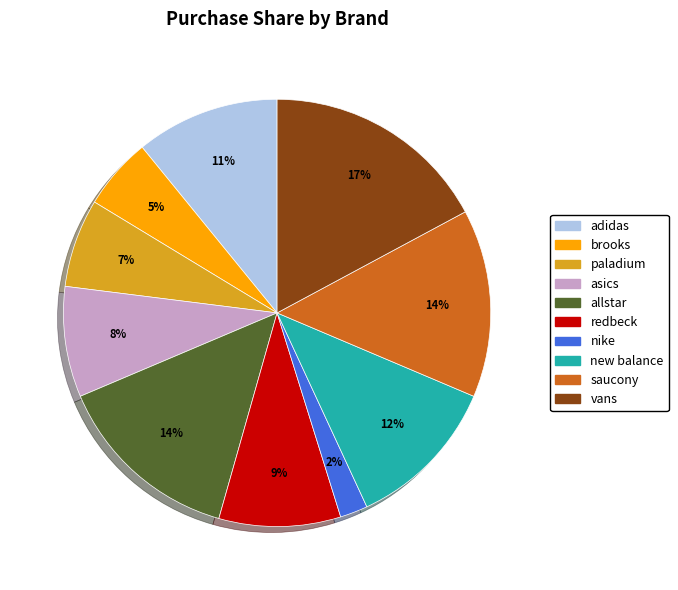

Combined, do new balance and nike account for over 50%?

No